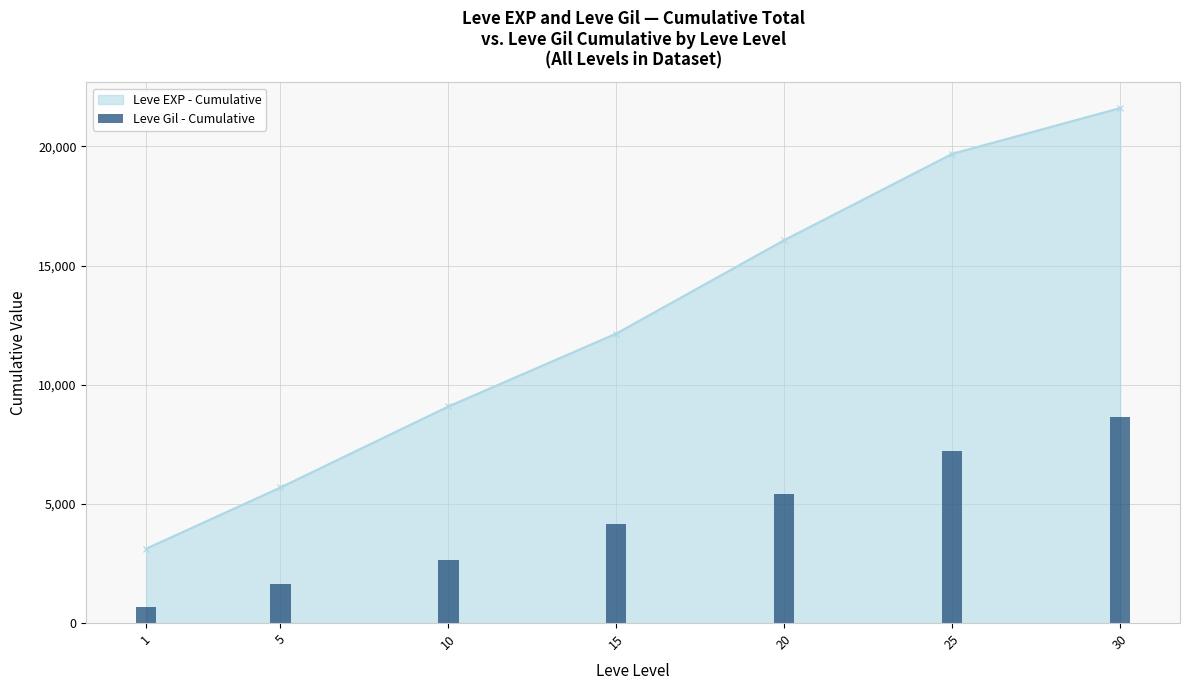

What is the highest value of the Leve EXP - Cumulative series?

21610